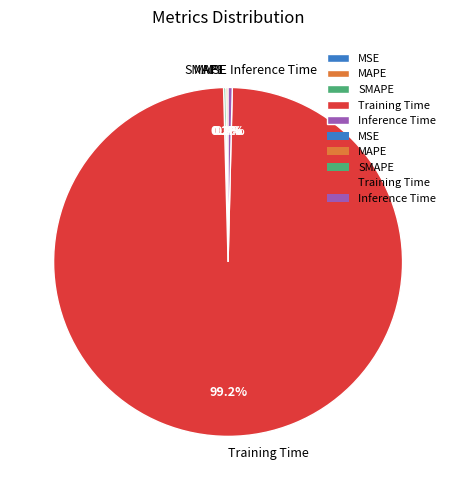

Does Training Time account for over 50% of the chart?

Yes